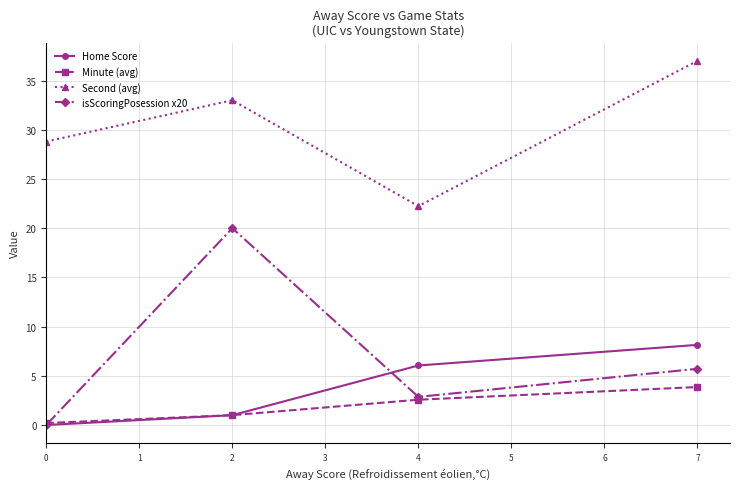

What is the spread (max minus min) of values at 7?

33.1